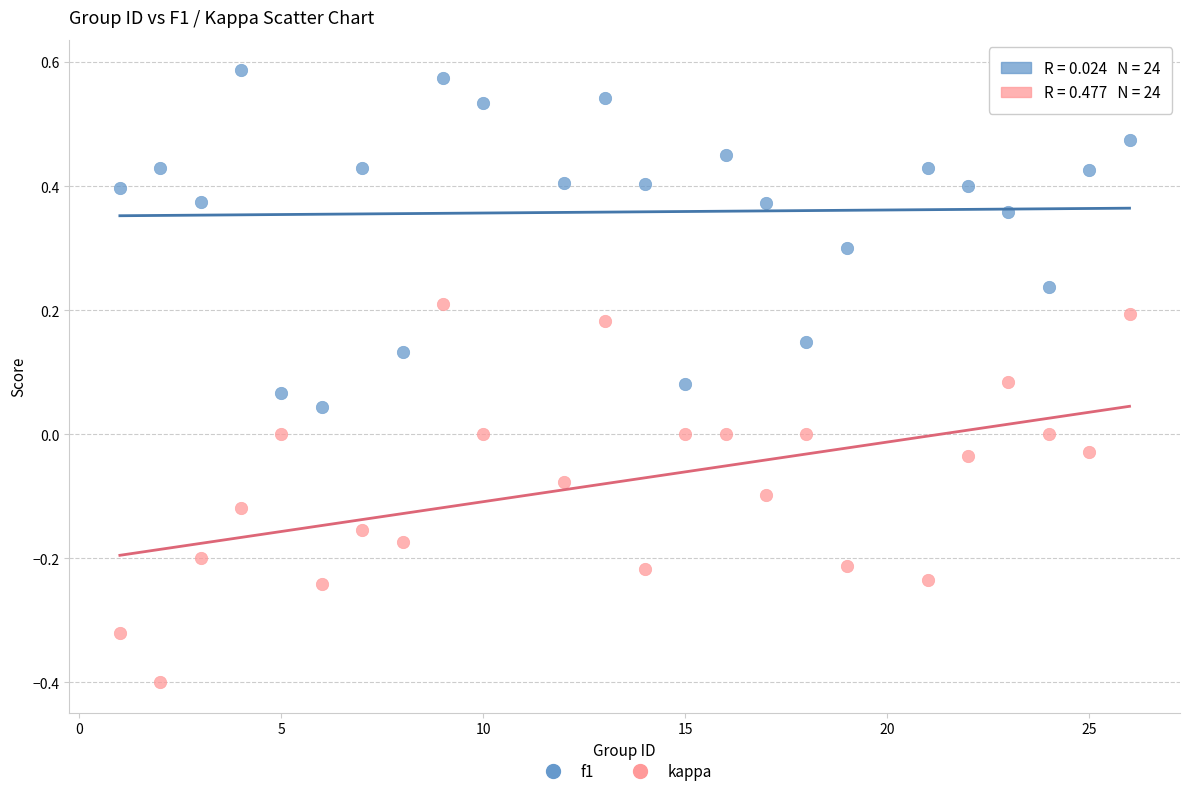

Which series has the largest Y range (max minus min)?

kappa